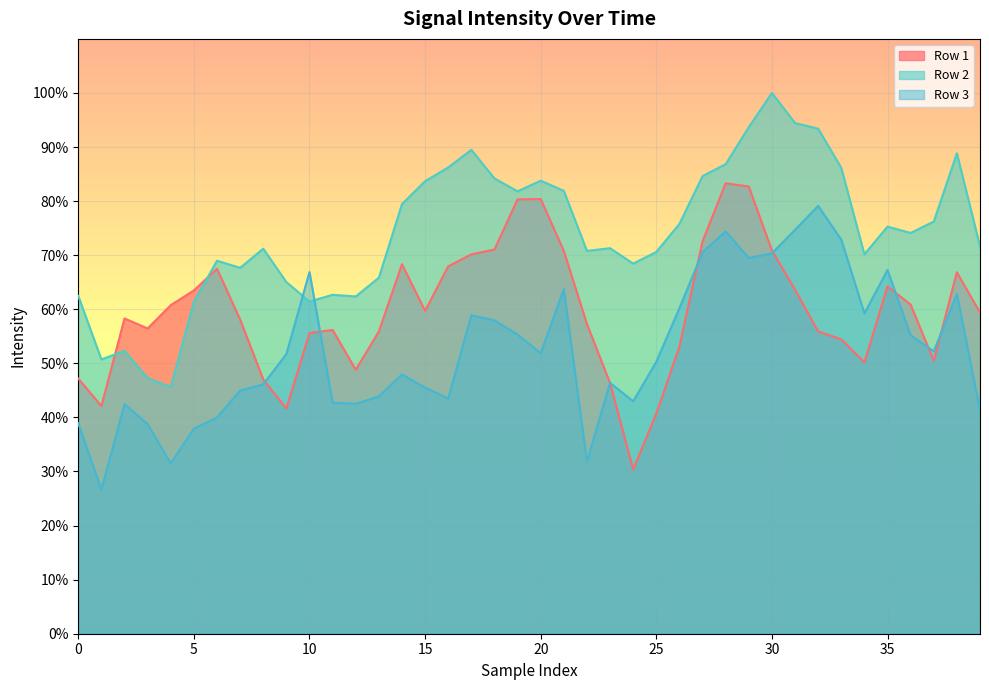

What are all the series names shown in the legend?

Row 1, Row 2, Row 3